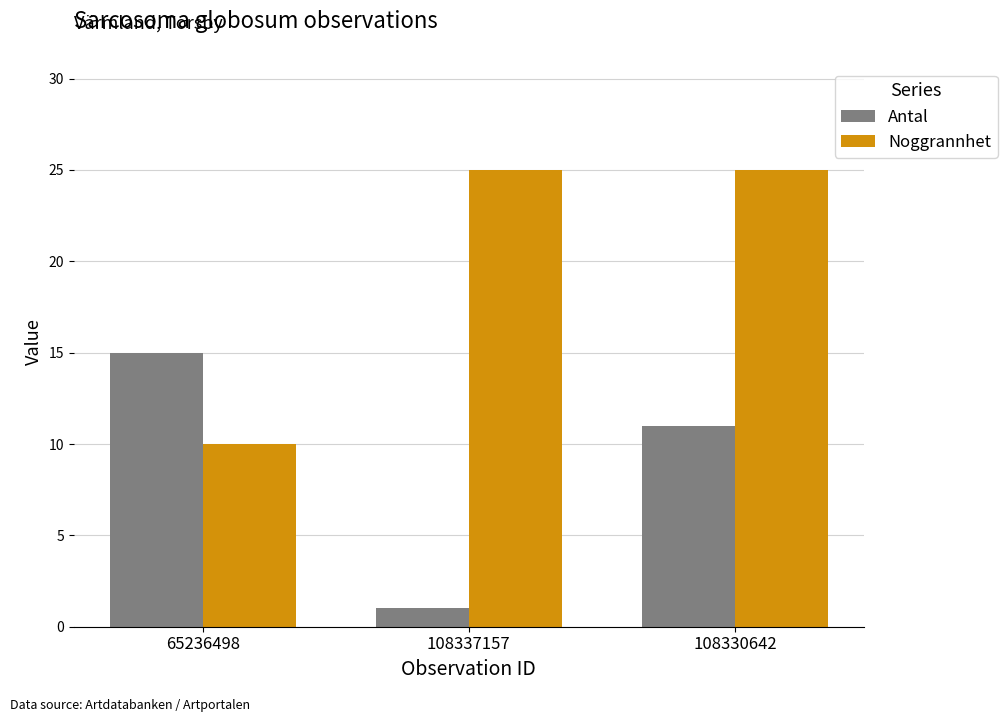

At how many categories does at least one series exceed 14?

3